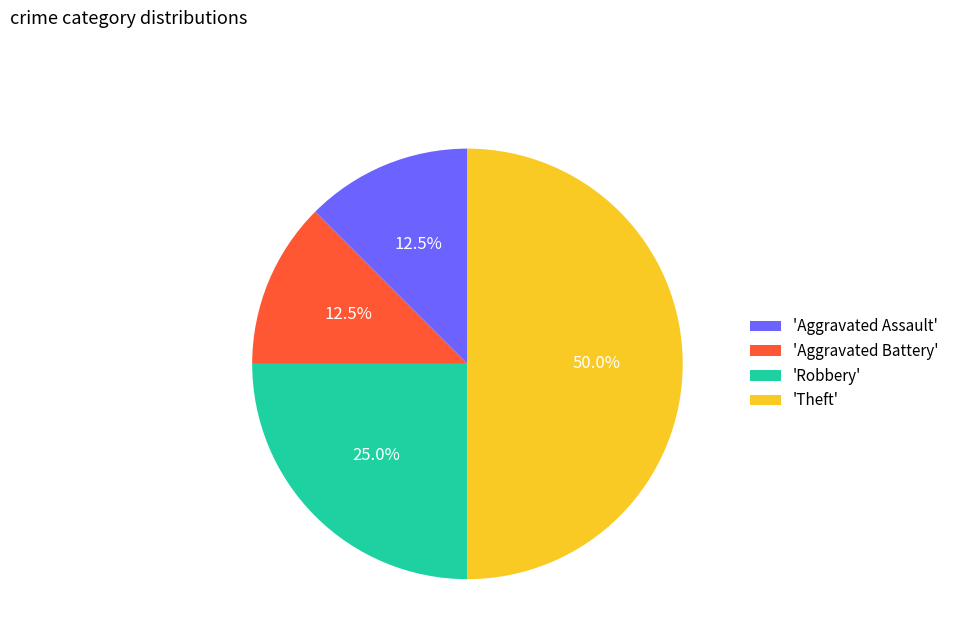

What is the ratio of the value at 'Aggravated Battery' to the value at 'Aggravated Assault'?

1.0